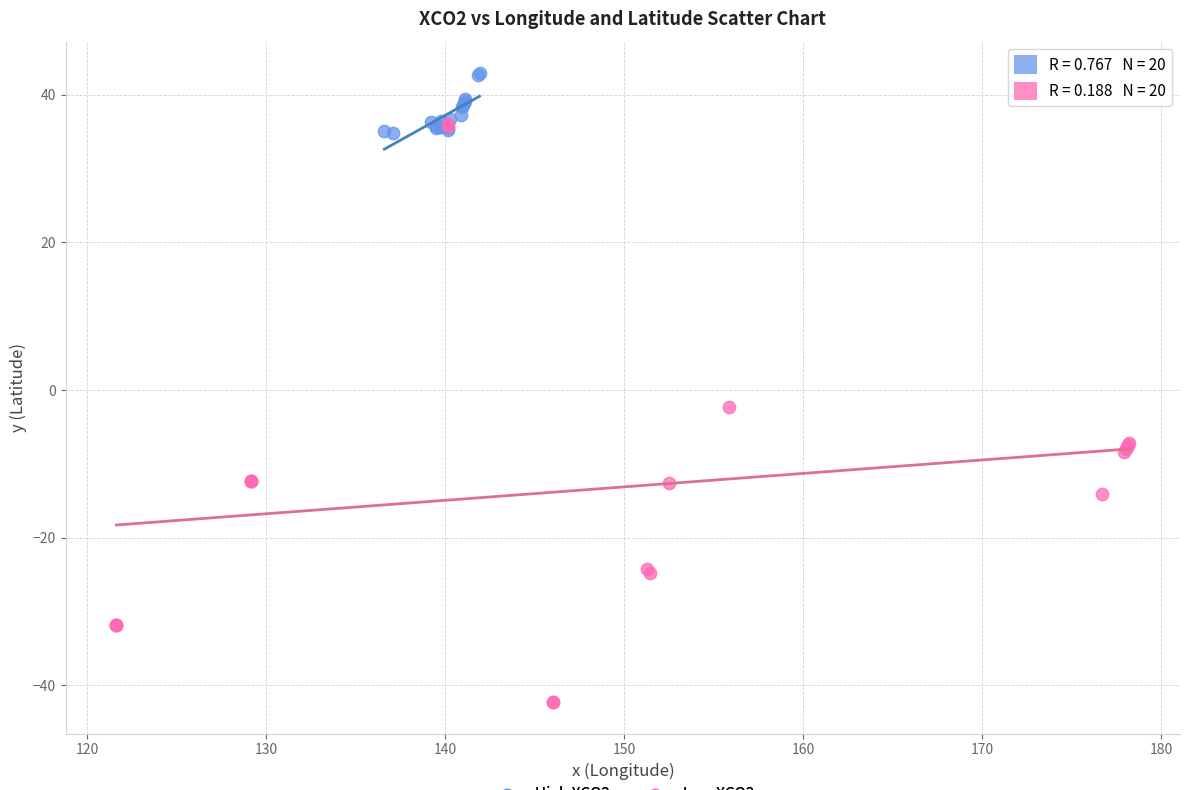

Which series has the widest spread of Y values?

Low XCO2